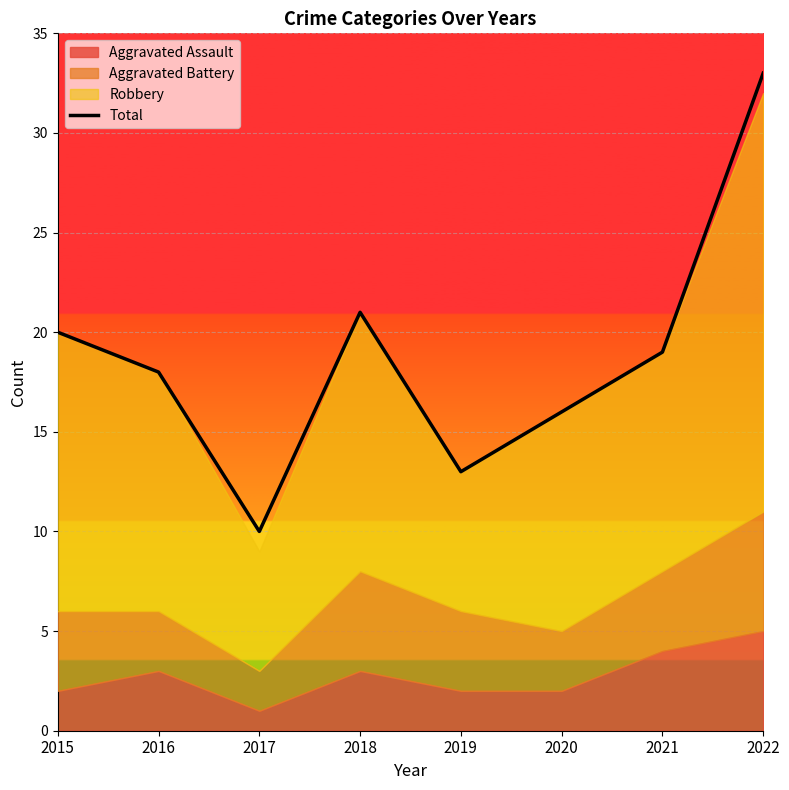

Is it true that Total equals 33 at 2022?

True